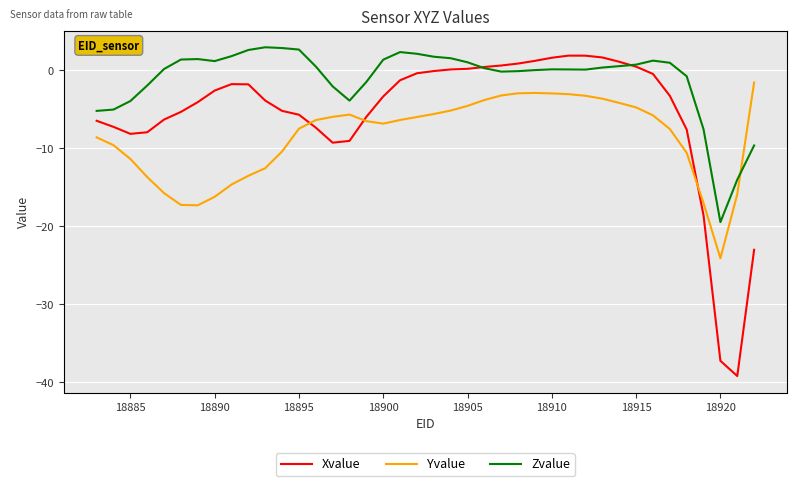

What is the maximum value shown in the chart?

3.0